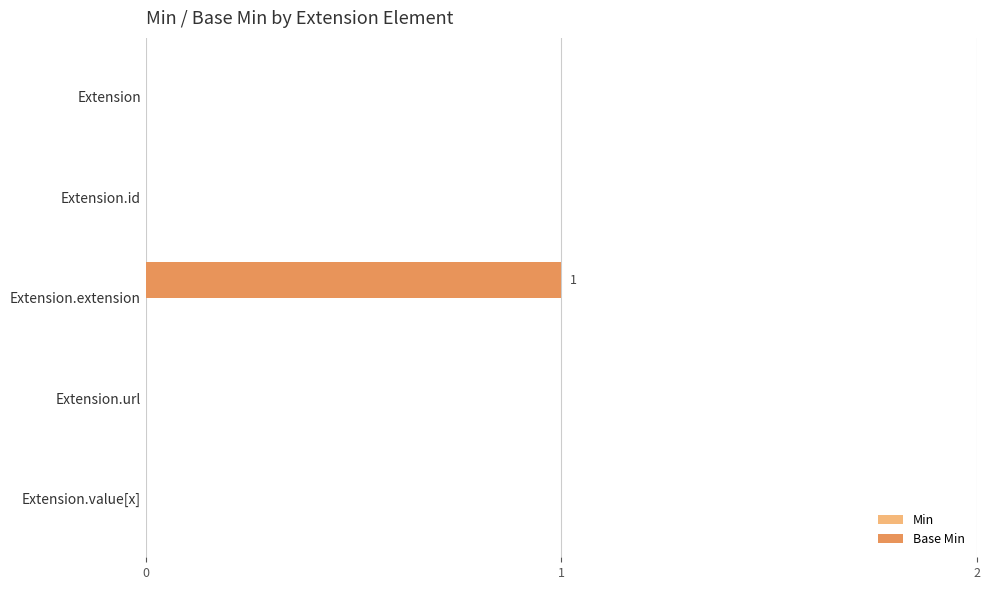

Is it true that the value at Extension.extension is 1?

True